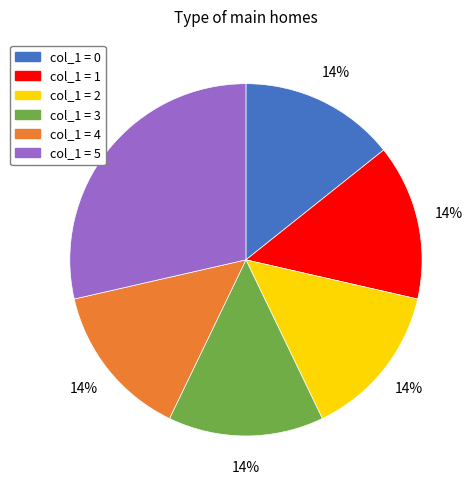

Does any single category account for the majority?

No